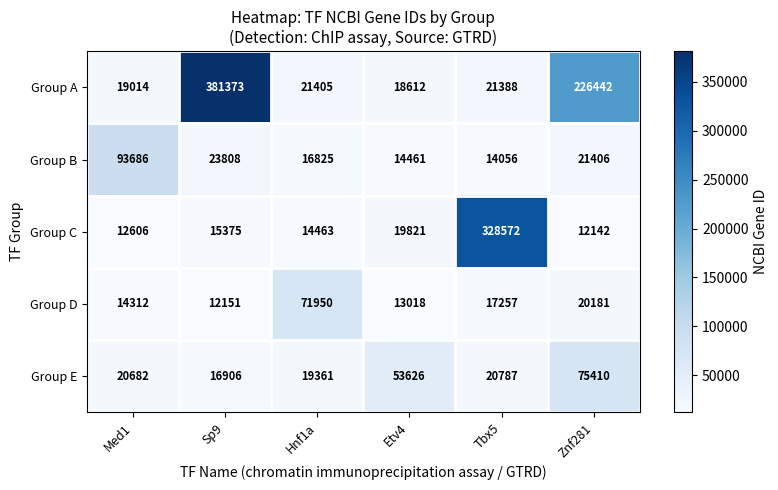

Which series has the largest total across all categories?

Group A